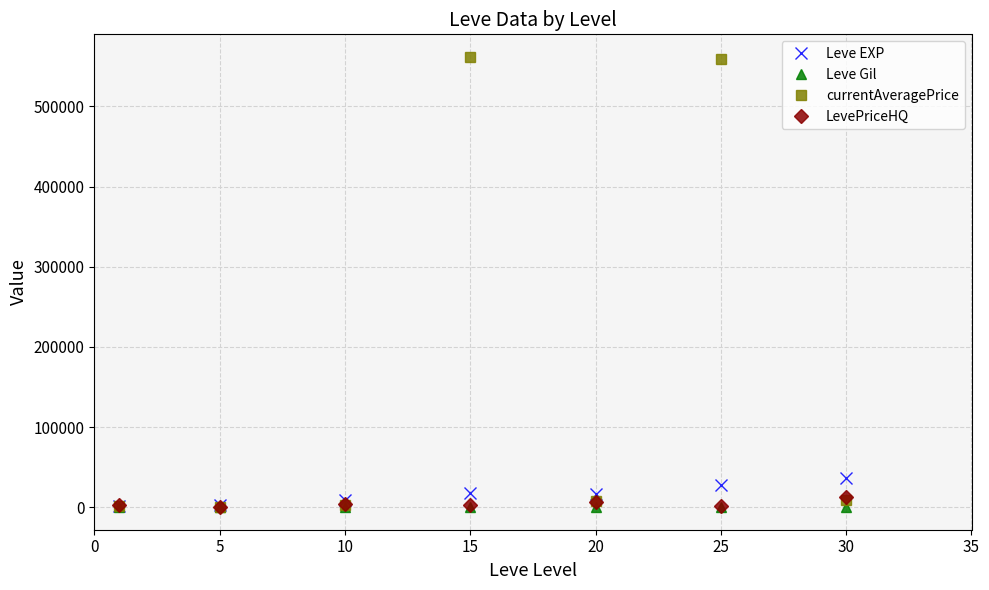

What is the maximum value shown in the chart?

561880.5